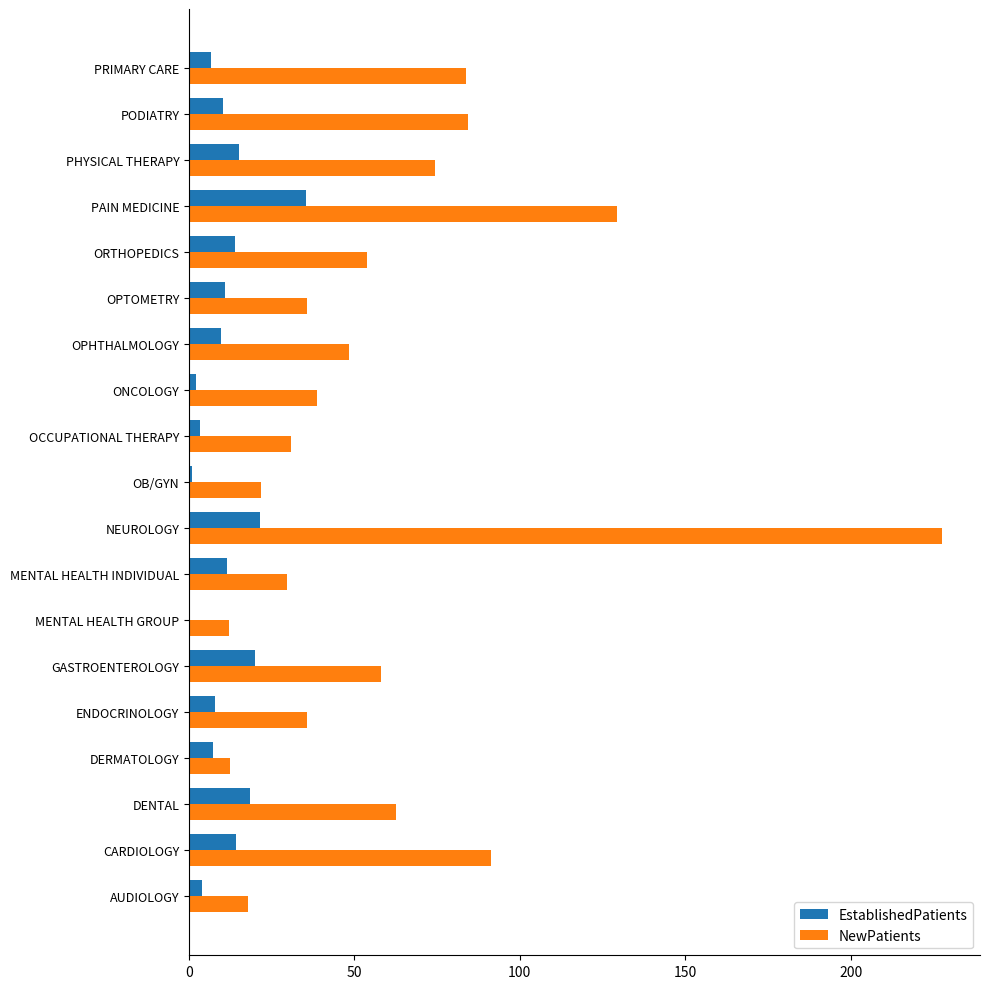

The value of NewPatients at AUDIOLOGY is 7.2. True or false?

False